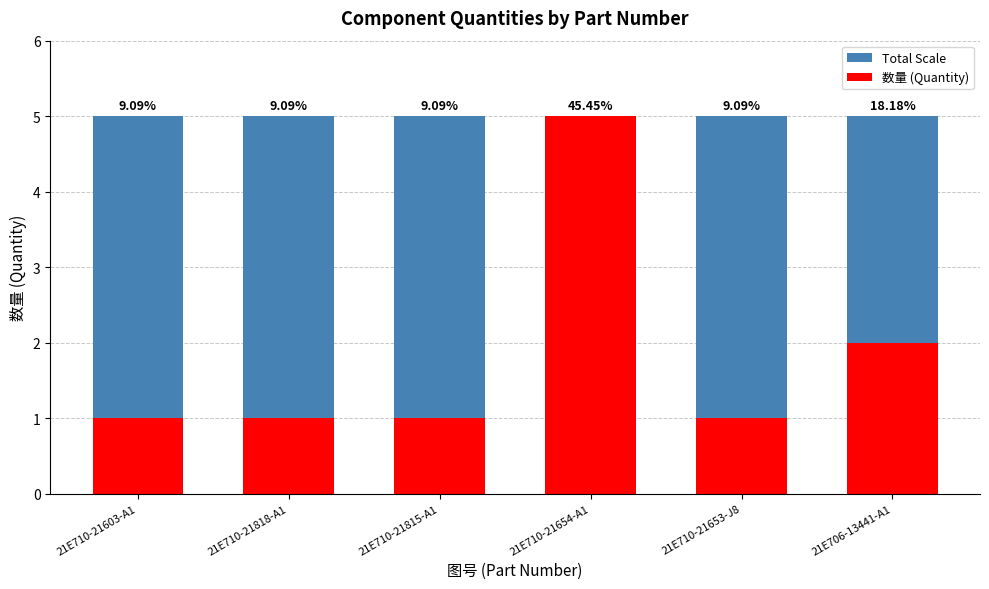

Read the Total Scale value at 21E710-21603-A1.

4